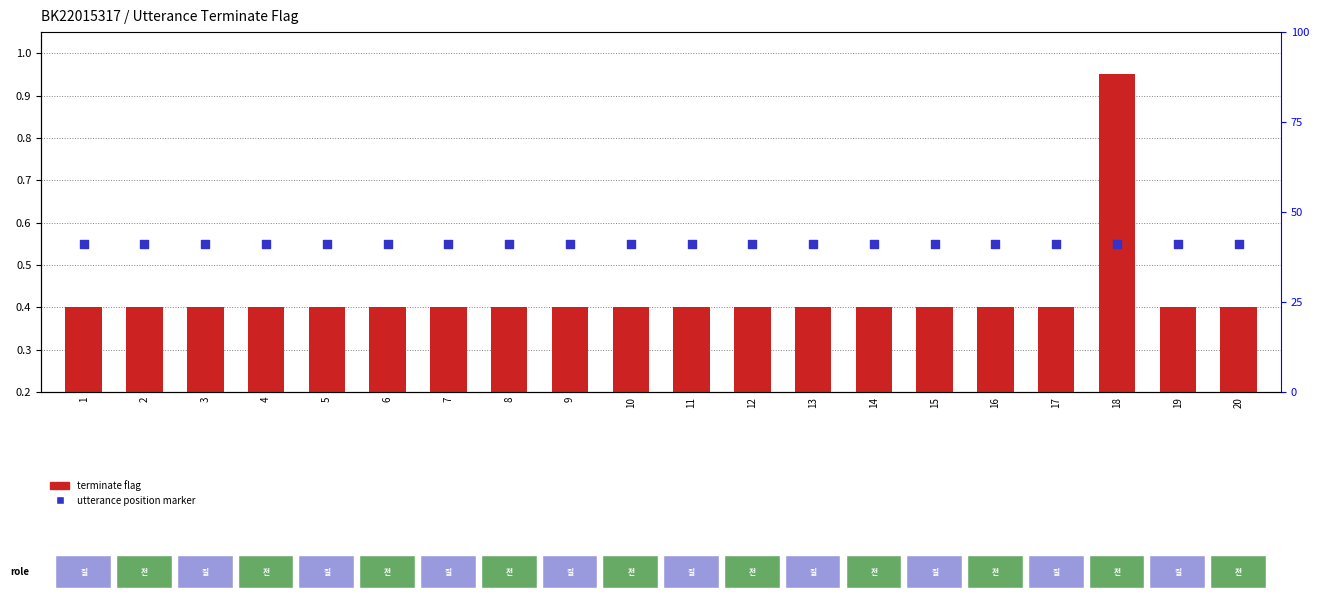

Which series contains the highest Y value?

terminate flag (scaled)